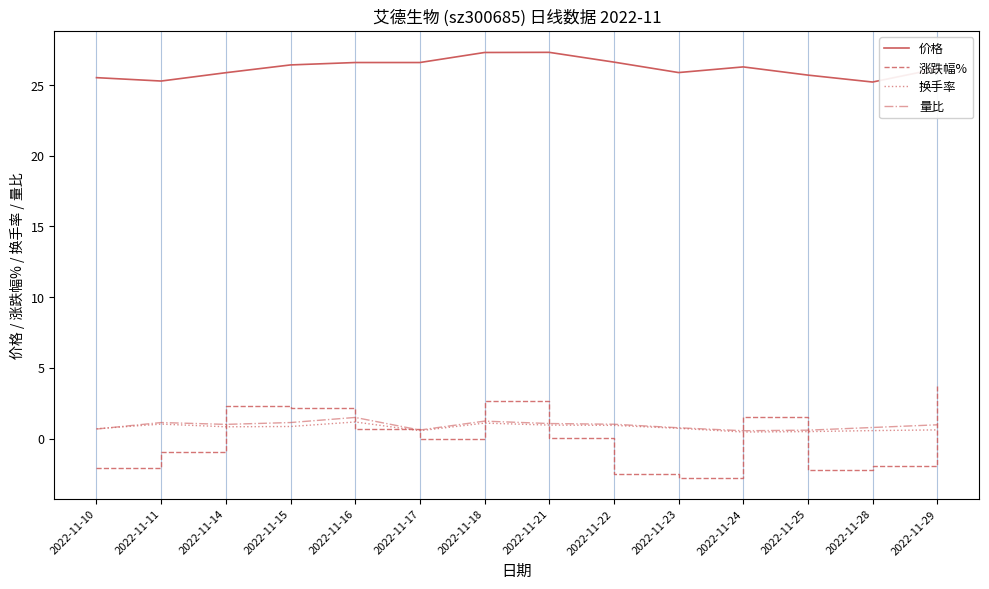

What is the average value of the 量比 series?

0.9